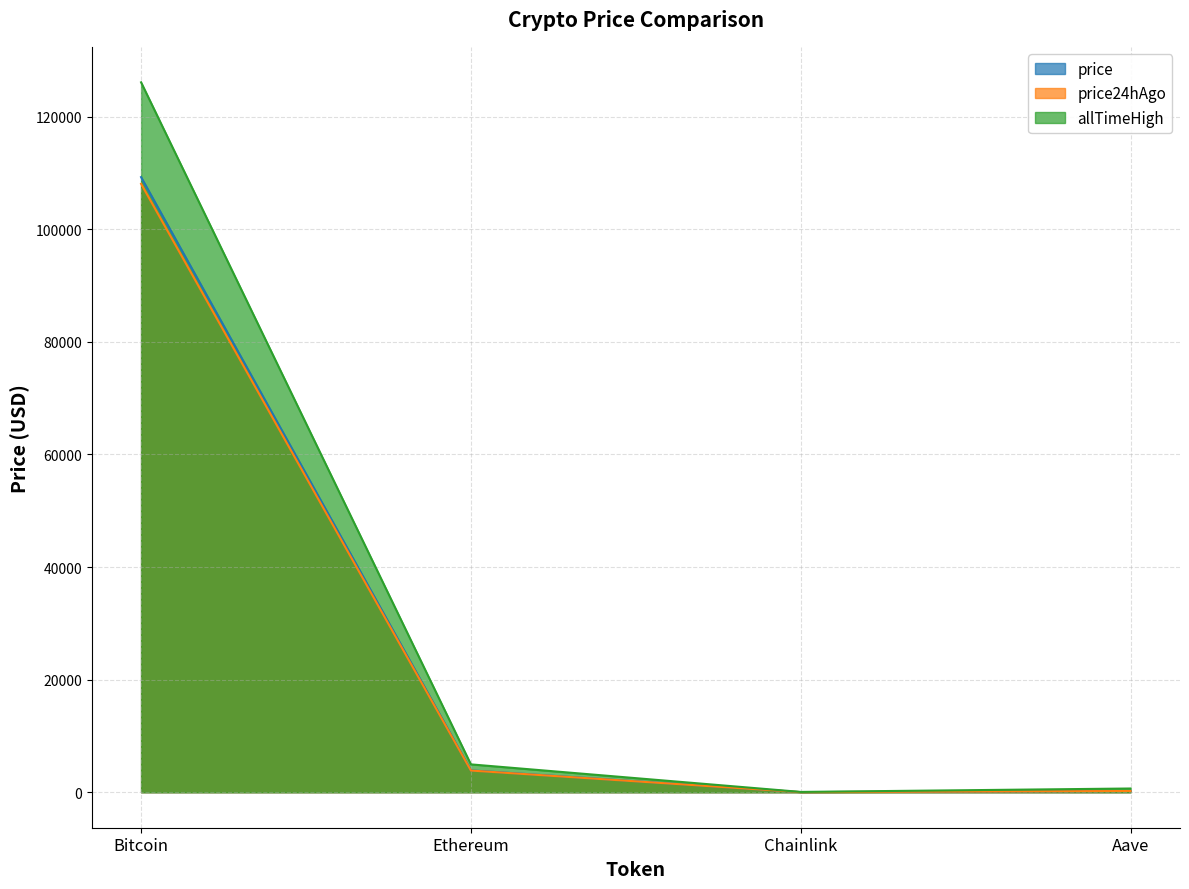

Reading left to right, list all the values displayed in this chart.

price: Bitcoin=109247.0	Ethereum=3880.2	Chainlink=17.6	Aave=222.0
price24hAgo: Bitcoin=108051.0	Ethereum=3850.0	Chainlink=17.5	Aave=217.2
allTimeHigh: Bitcoin=126080.0	Ethereum=4946.1	Chainlink=52.7	Aave=661.7